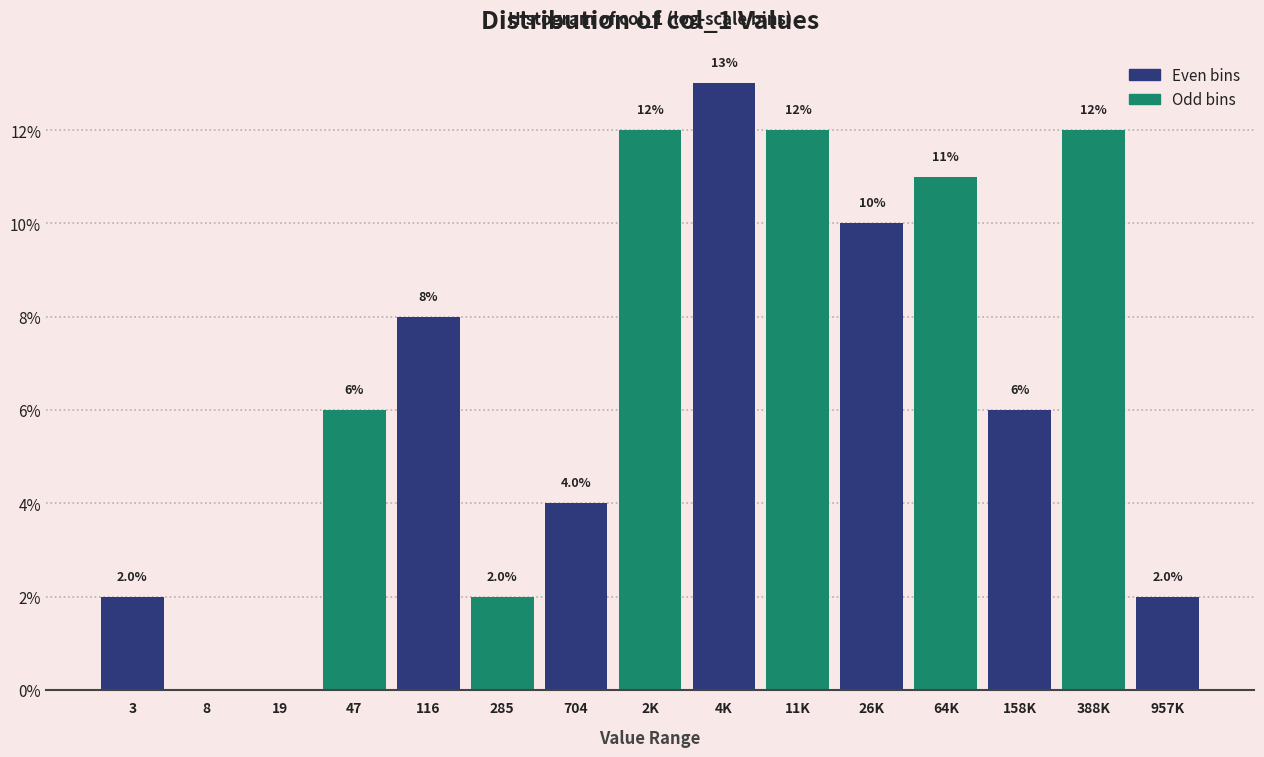

Reading left to right, what are all the values shown in this chart?

3=2	8=0	19=0	47=6	116=8	285=2	704=4	2K=12	4K=13	11K=12	26K=10	64K=11	158K=6	388K=12	957K=2